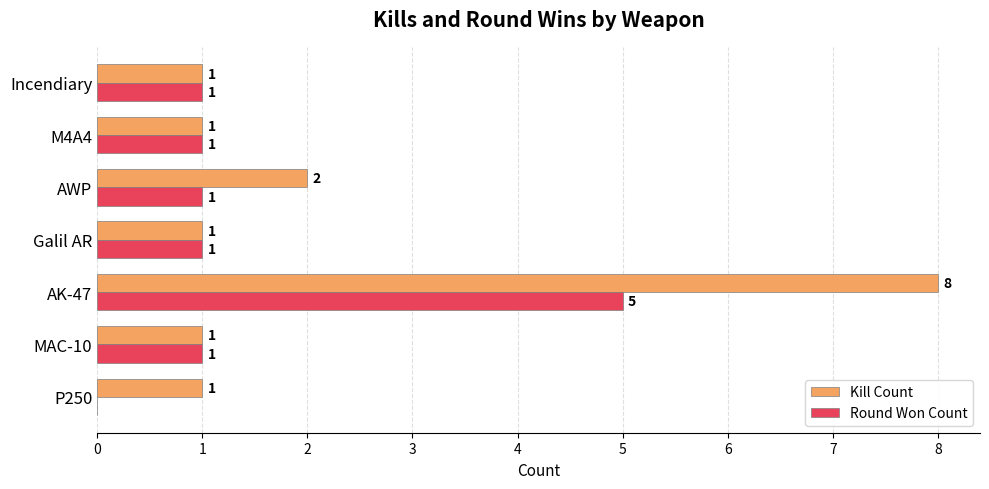

True or false: Round Won Count has a value of 5 at AK-47.

True